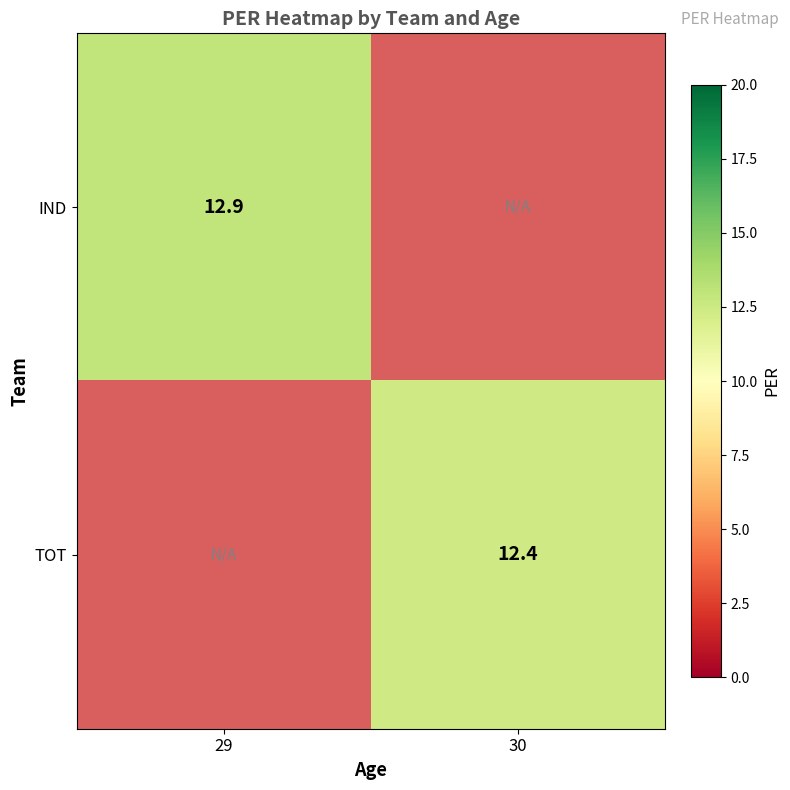

The value of IND at 29 is 21.1. True or false?

False